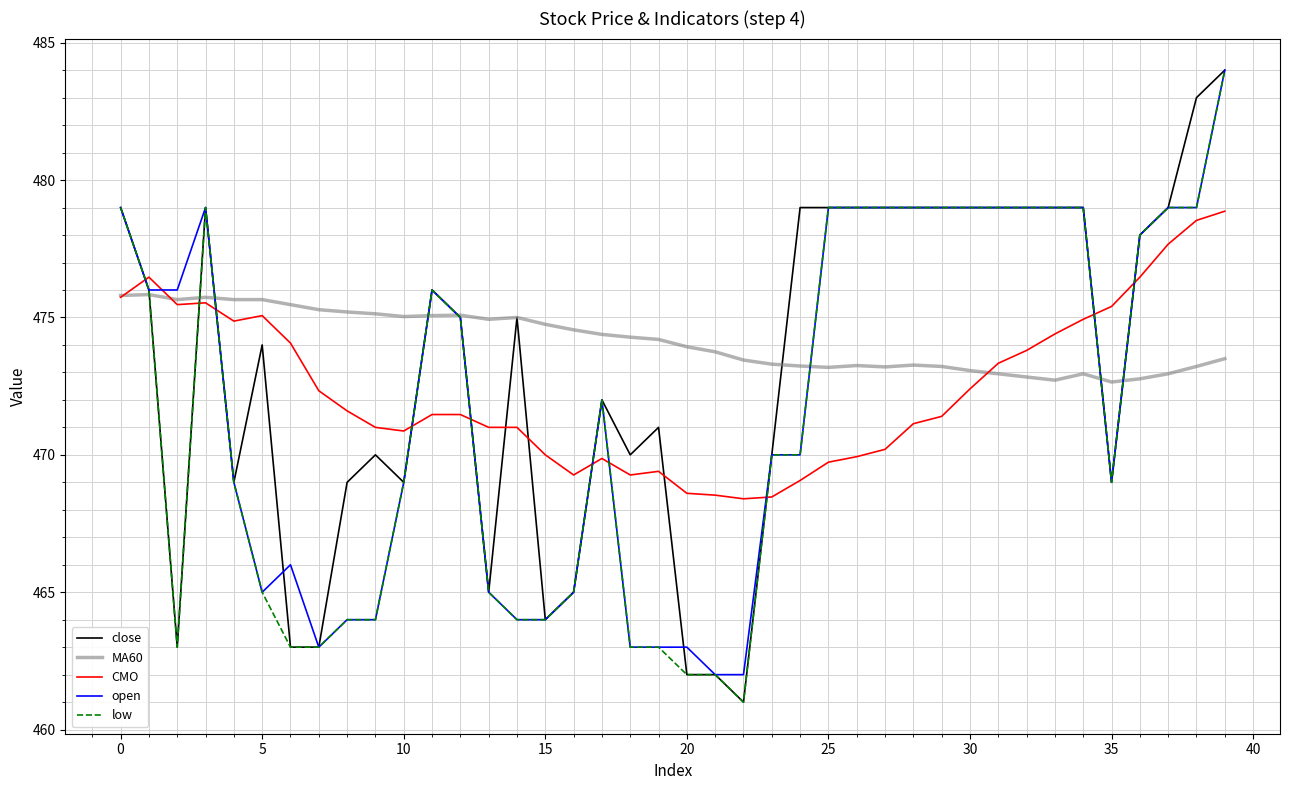

How many lines are shown in the chart?

5